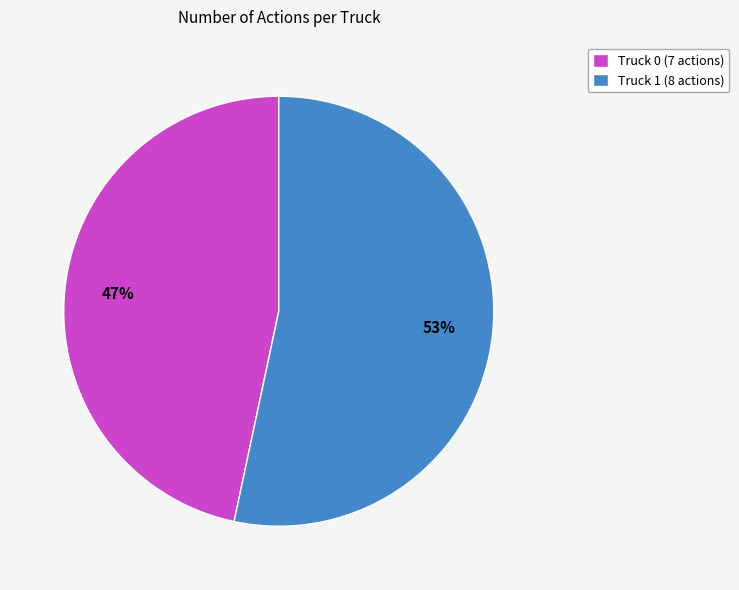

What percentage is the Truck 1 slice, to the nearest percent?

53%